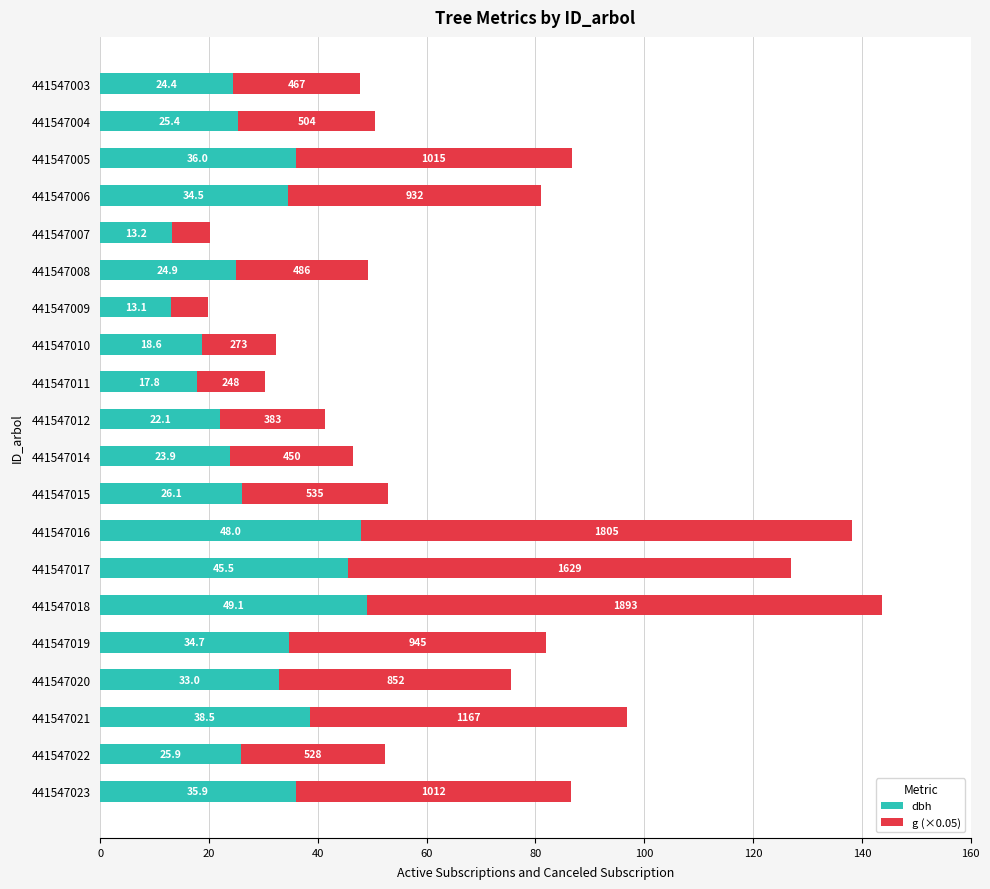

What is the total value across all series at 441547018?

143.8